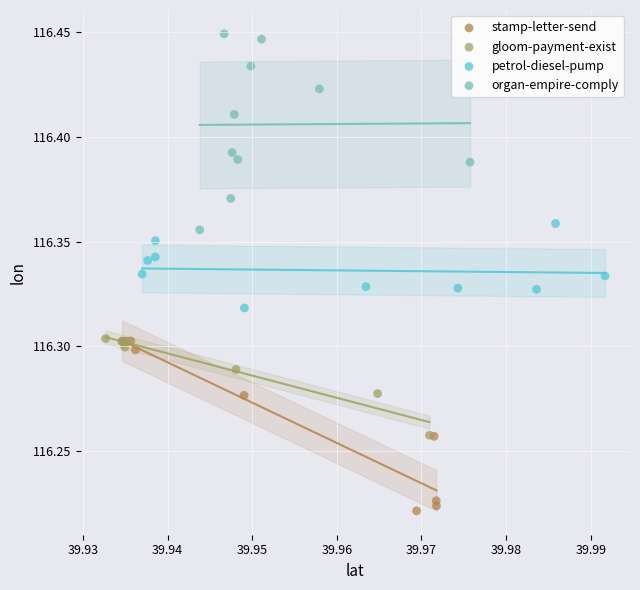

Which series contains the highest Y value?

organ-empire-comply